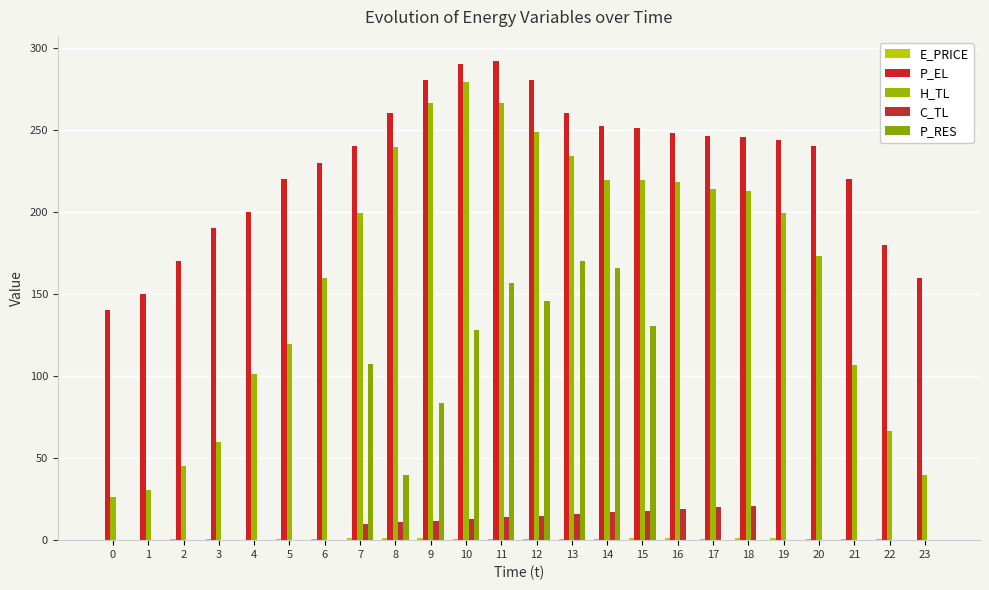

How many data points does each series have?

24